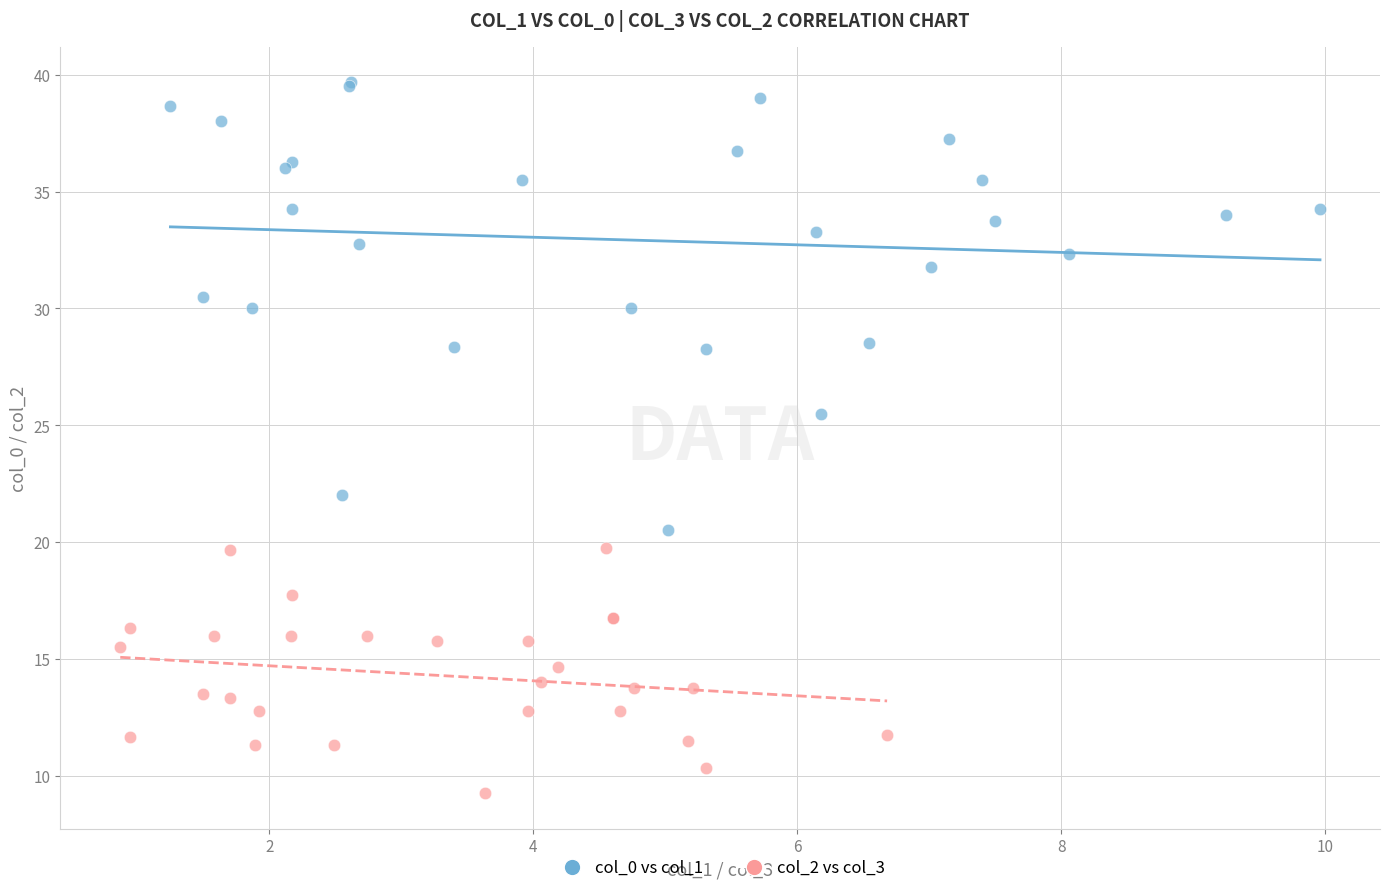

Which series contains the highest Y value?

col_0 vs col_1